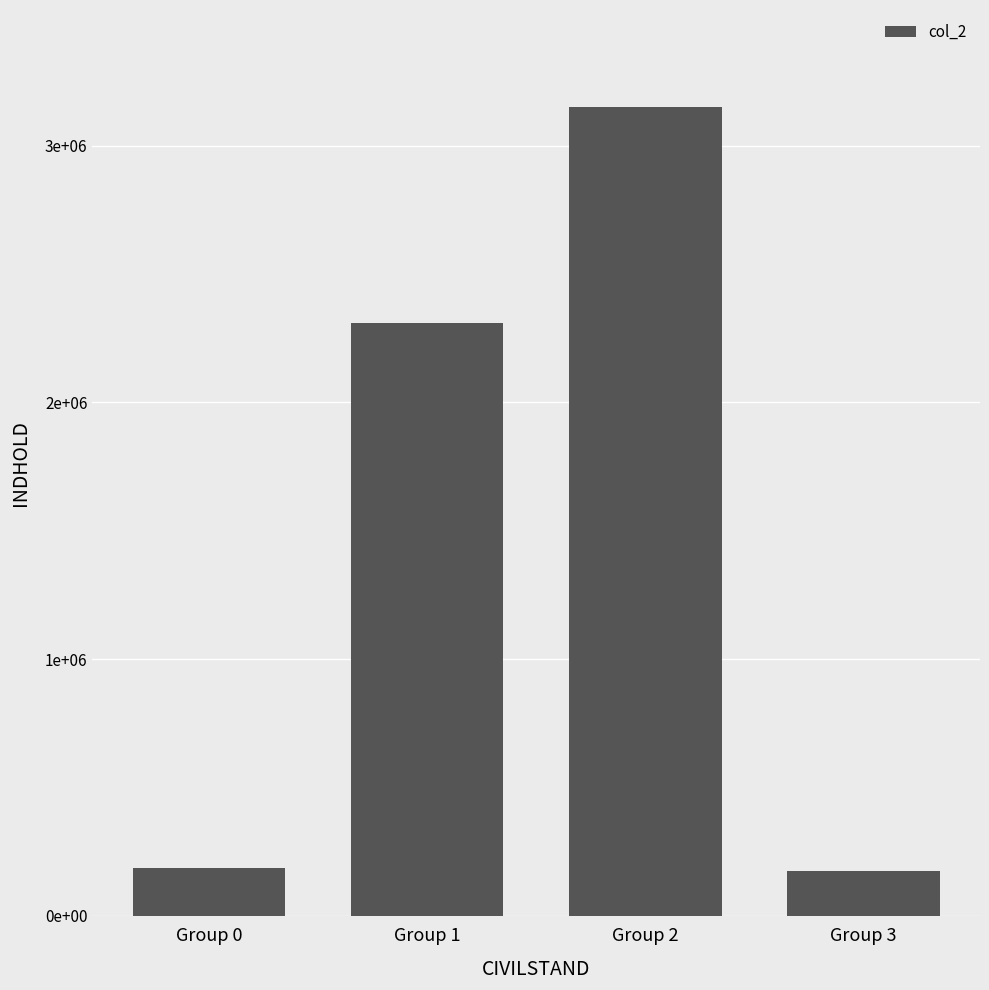

Are the bars grouped side by side (vs. stacked)?

No